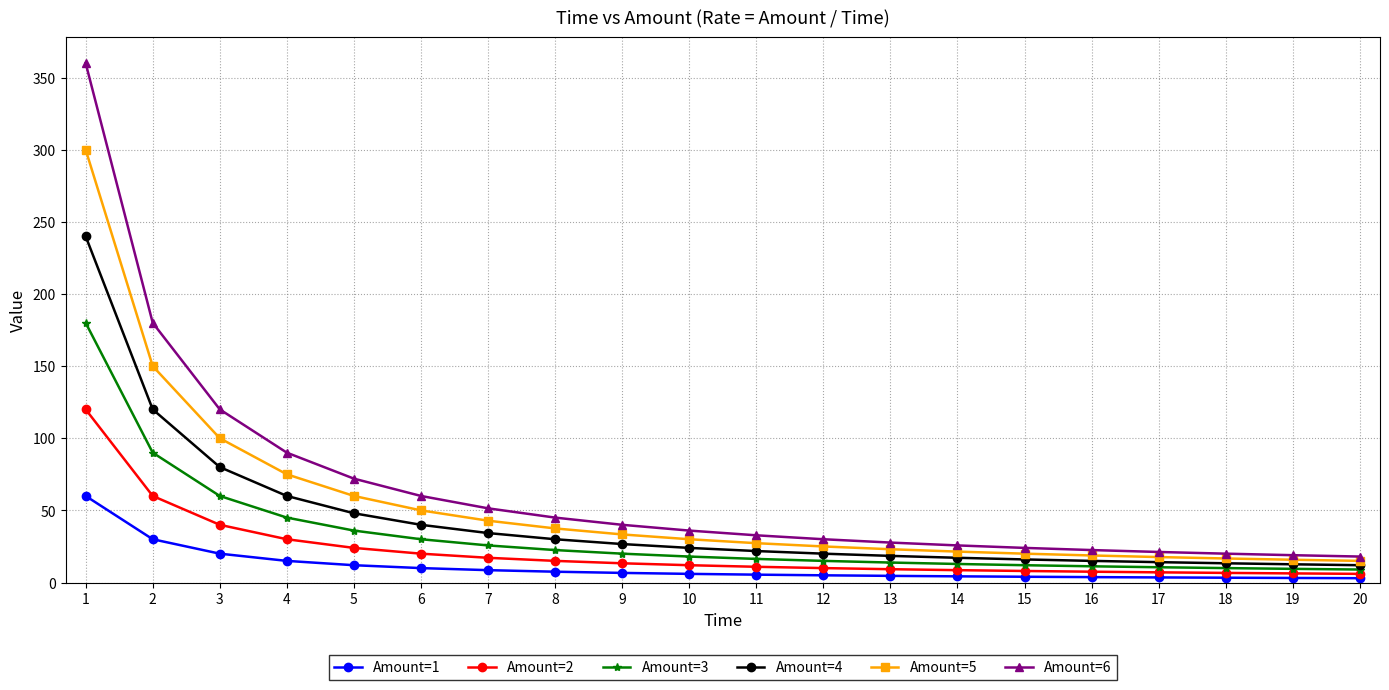

What is the highest value of the Amount=2 series?

120.0